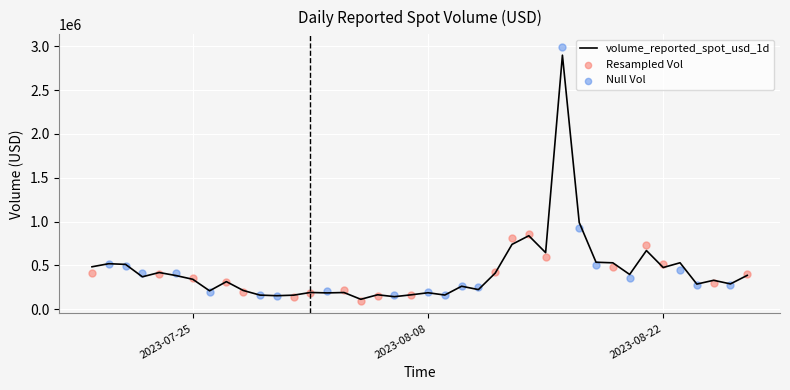

What is the change in value from 2023-08-09 to 2023-08-22?

+313846.4